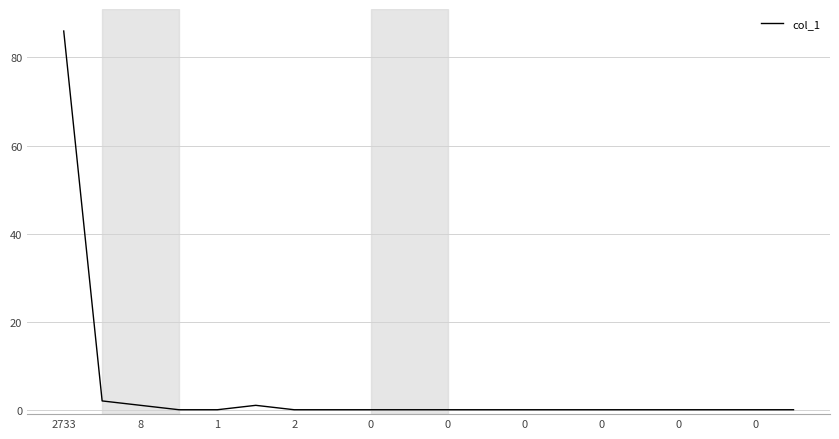

What is the maximum value shown in the chart?

86